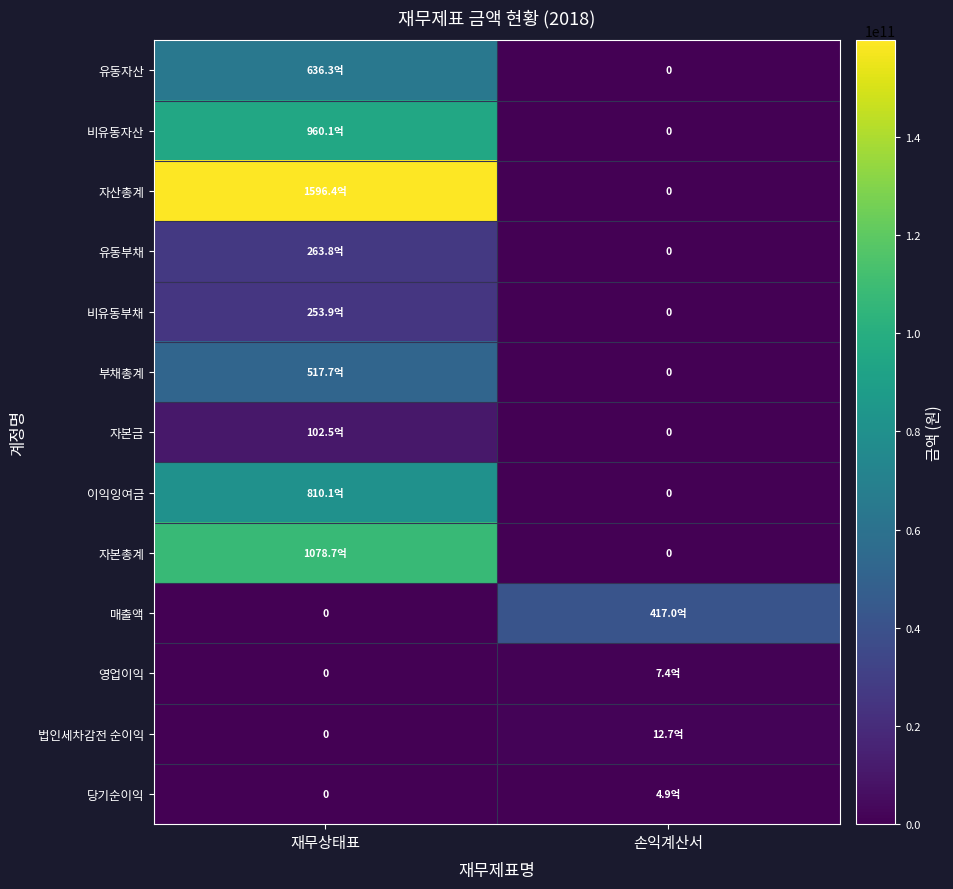

At how many categories does at least one series exceed 26190058669?

2